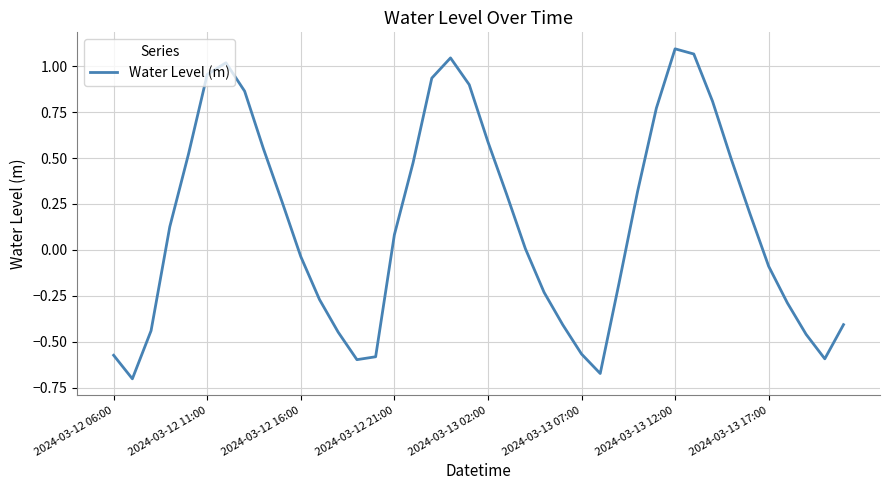

What is the difference between the maximum and minimum values?

1.8